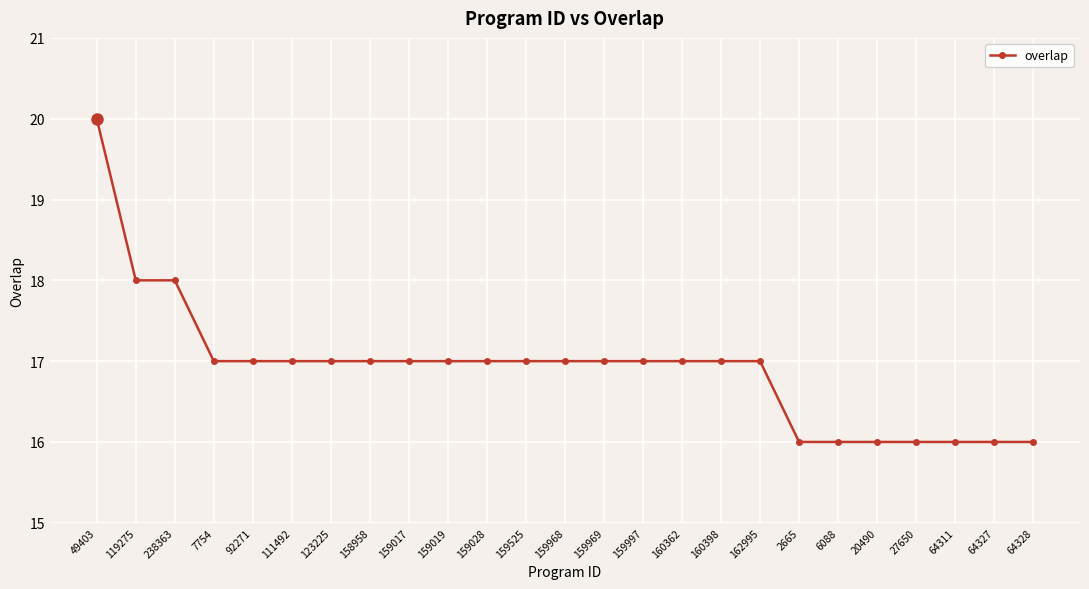

How many distinct data groups are displayed?

1